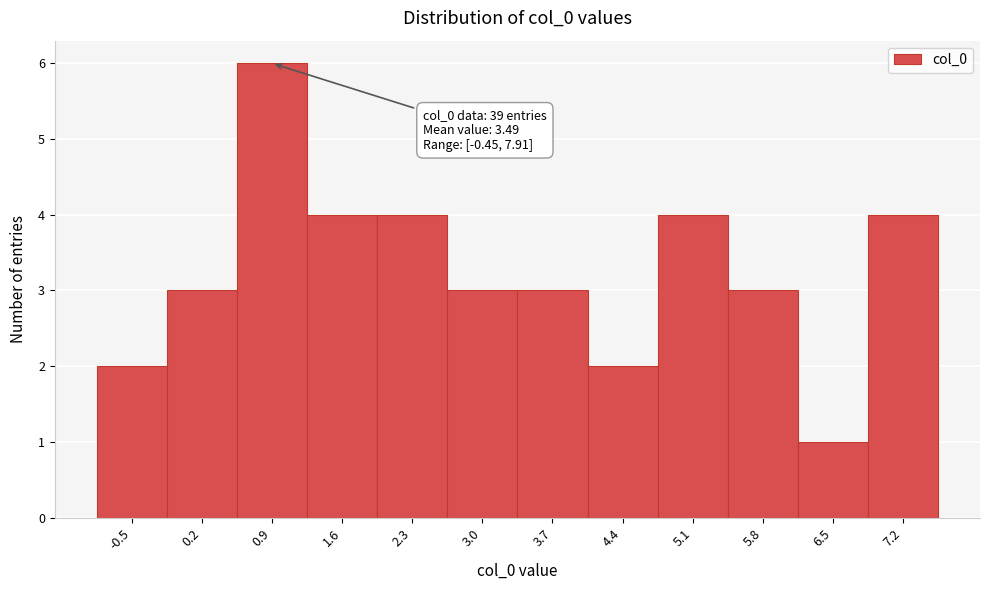

Reading left to right, list all the values displayed in this chart.

2	3	6	4	4	3	3	2	4	3	1	4